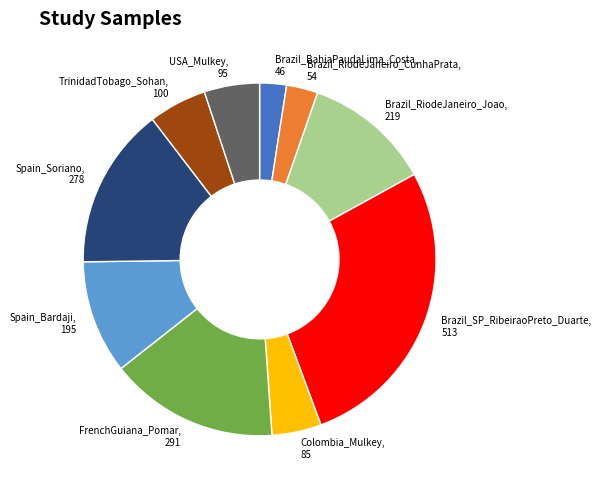

Is the sum of Brazil_RiodeJaneiro_CunhaPrata and Brazil_RiodeJaneiro_Joao greater than half?

No